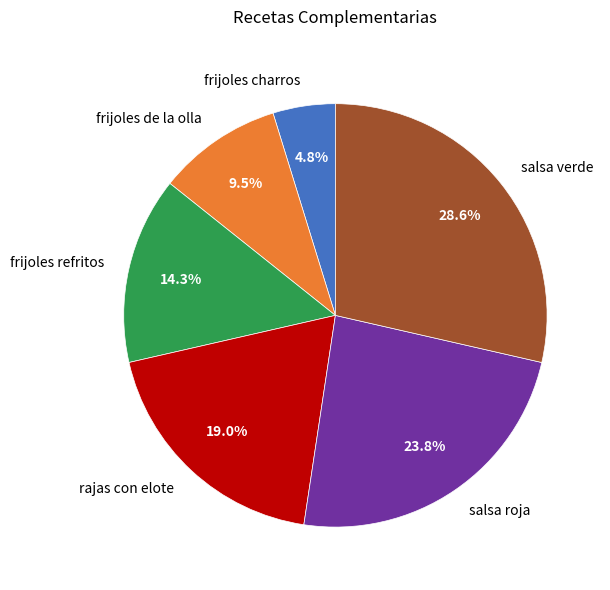

Which category has the smallest portion of the pie?

frijoles charros